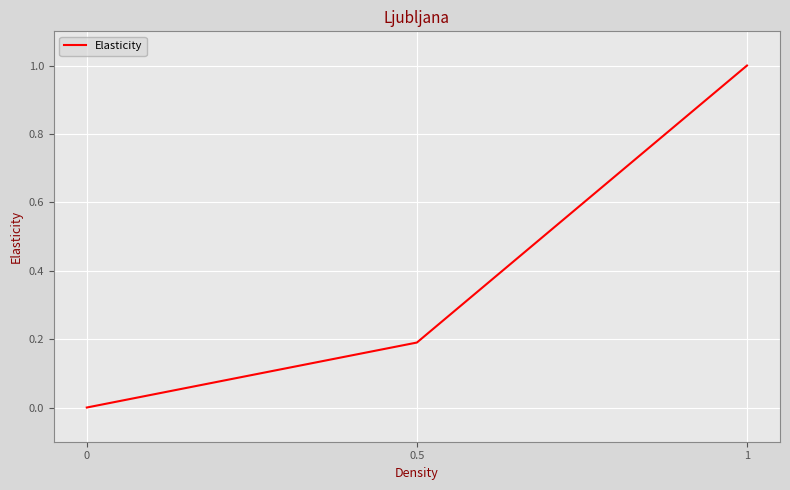

Rank the categories by value from highest to lowest.

1, 0.5, 0